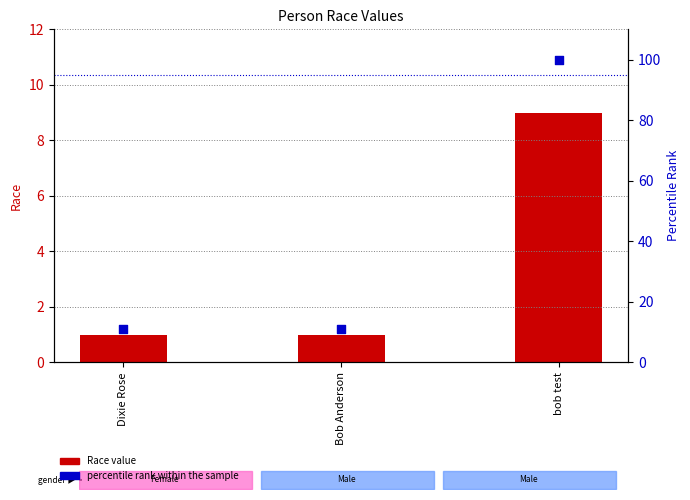

Which series reaches the maximum Y coordinate?

percentile rank within the sample